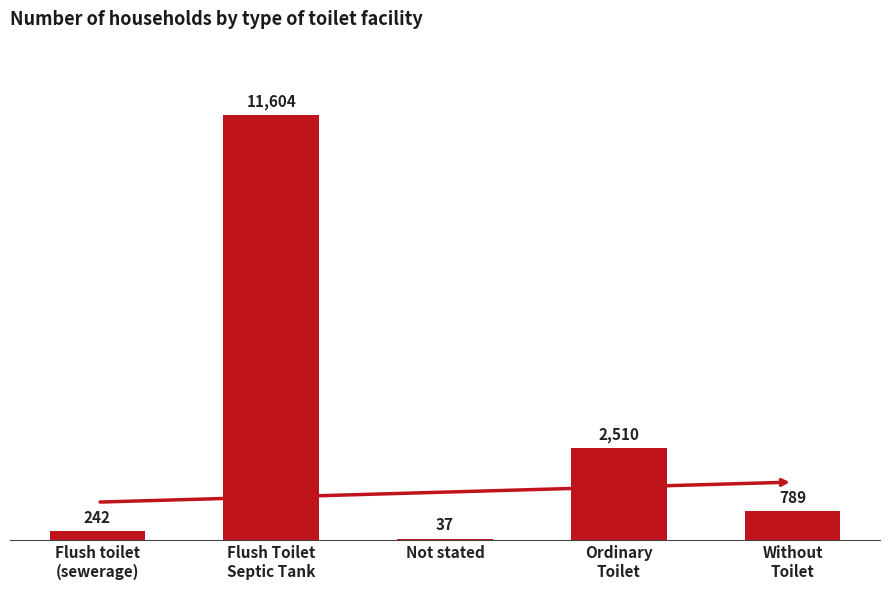

Is it true that the value at Flush Toilet
Septic Tank is 11604?

True